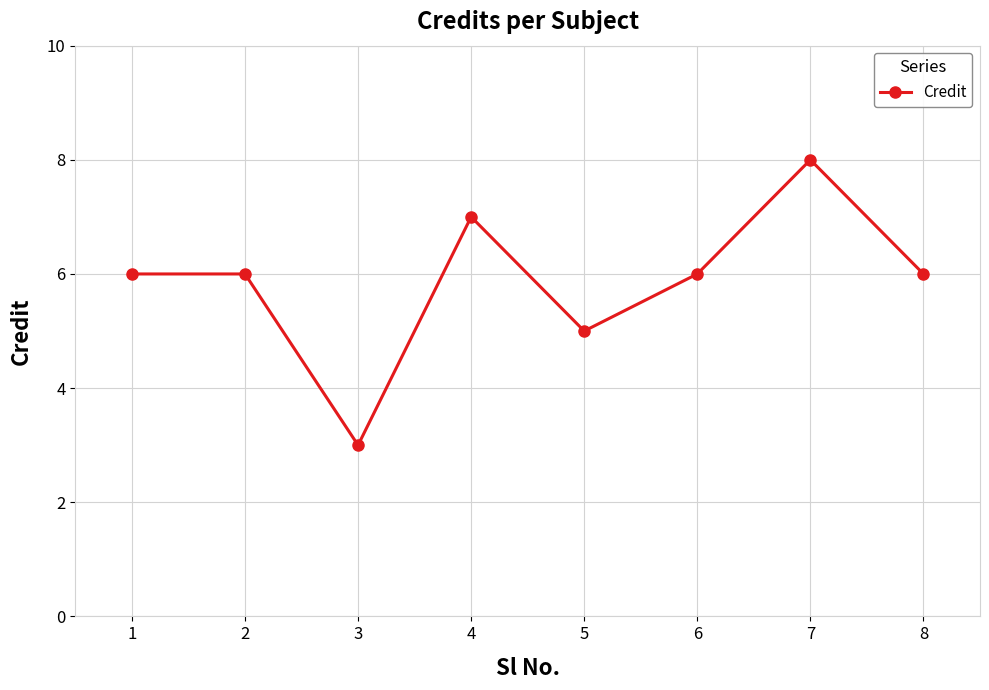

What is the value of the 3rd point from the left?

3